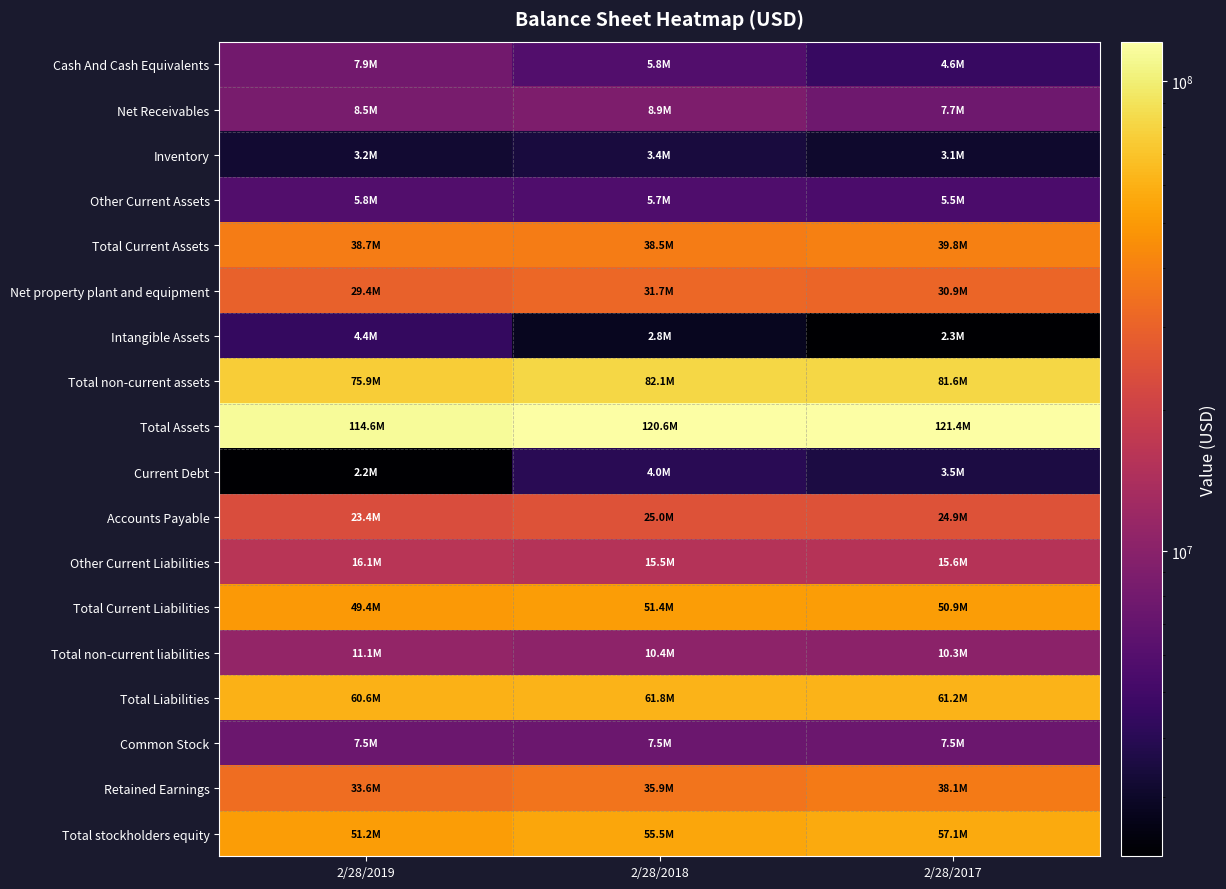

Reading left to right, extract all data points from this chart.

Cash And Cash Equivalents: 2/28/2019=7944000	2/28/2018=5842000	2/28/2017=4584000
Net Receivables: 2/28/2019=8454000	2/28/2018=8852000	2/28/2017=7734000
Inventory: 2/28/2019=3184000	2/28/2018=3438000	2/28/2017=3093000
Other Current Assets: 2/28/2019=5832000	2/28/2018=5657000	2/28/2017=5485000
Total Current Assets: 2/28/2019=38664000	2/28/2018=38529000	2/28/2017=39829000
Net property plant and equipment: 2/28/2019=29446000	2/28/2018=31709000	2/28/2017=30895000
Intangible Assets: 2/28/2019=4442000	2/28/2018=2795000	2/28/2017=2255000
Total non-current assets: 2/28/2019=75885000	2/28/2018=82082000	2/28/2017=81564000
Total Assets: 2/28/2019=114553000	2/28/2018=120616000	2/28/2017=121395000
Current Debt: 2/28/2019=2239000	2/28/2018=4032000	2/28/2017=3544000
Accounts Payable: 2/28/2019=23445000	2/28/2018=24955000	2/28/2017=24857000
Other Current Liabilities: 2/28/2019=16056000	2/28/2018=15472000	2/28/2017=15552000
Total Current Liabilities: 2/28/2019=49434000	2/28/2018=51432000	2/28/2017=50943000
Total non-current liabilities: 2/28/2019=11124000	2/28/2018=10408000	2/28/2017=10262000
Total Liabilities: 2/28/2019=60558000	2/28/2018=61840000	2/28/2017=61205000
Common Stock: 2/28/2019=7491000	2/28/2018=7491000	2/28/2017=7491000
Retained Earnings: 2/28/2019=33626000	2/28/2018=35850000	2/28/2017=38114000
Total stockholders equity: 2/28/2019=51198000	2/28/2018=55491000	2/28/2017=57136000